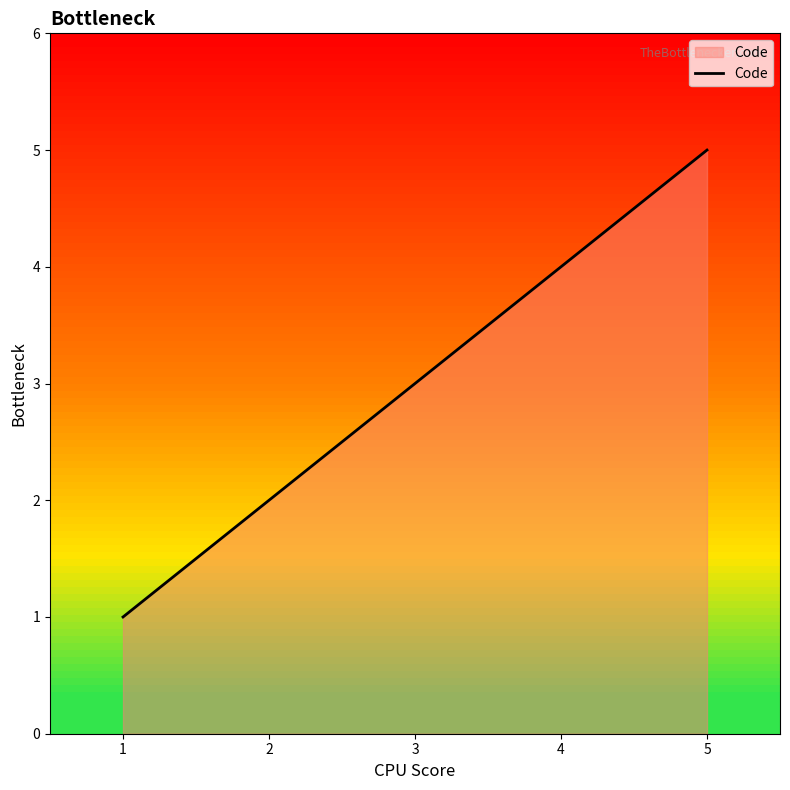

Which label corresponds to the largest value in the chart?

5